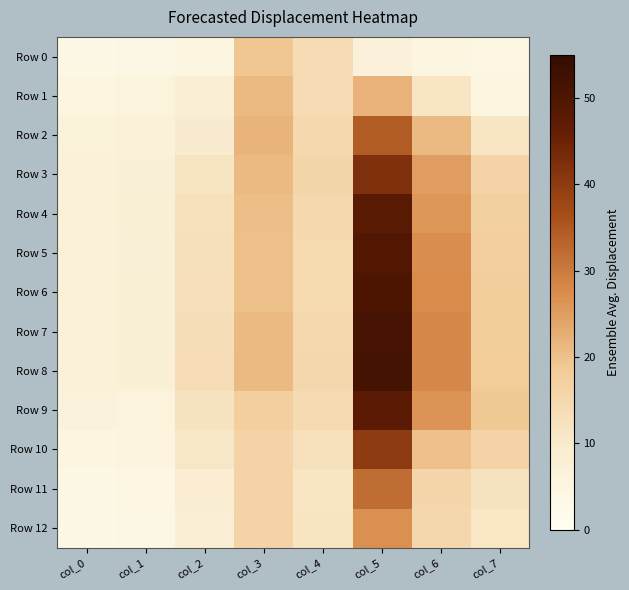

At which category does the chart reach its minimum across all series?

col_0